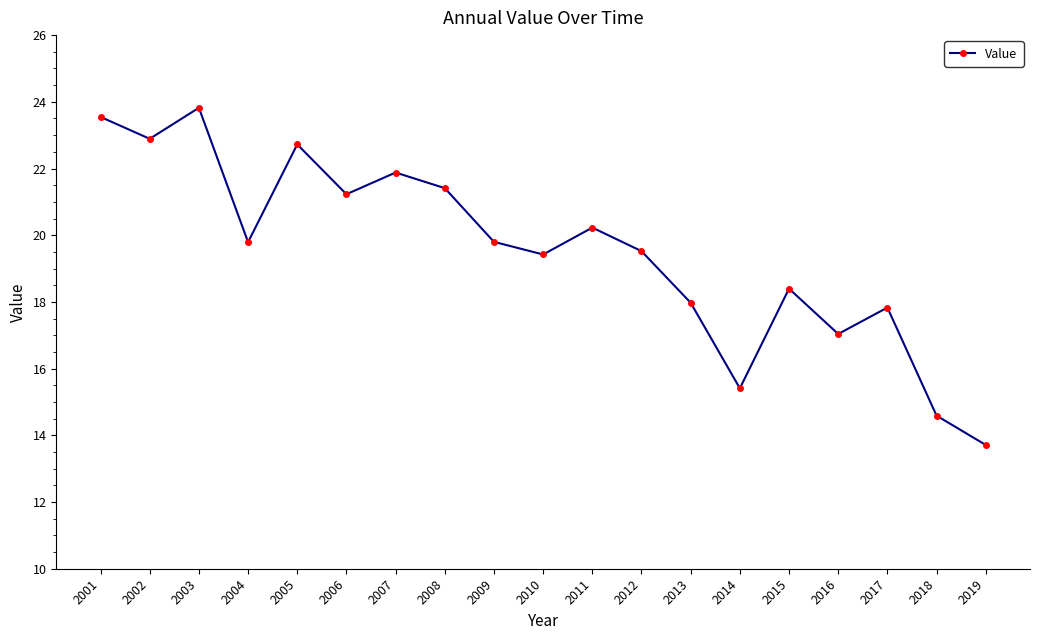

What is the smallest value displayed?

13.7